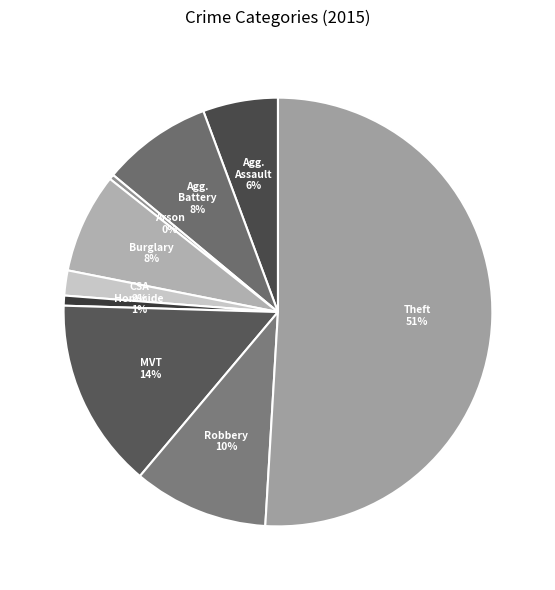

What is the largest slice in the pie chart?

Theft